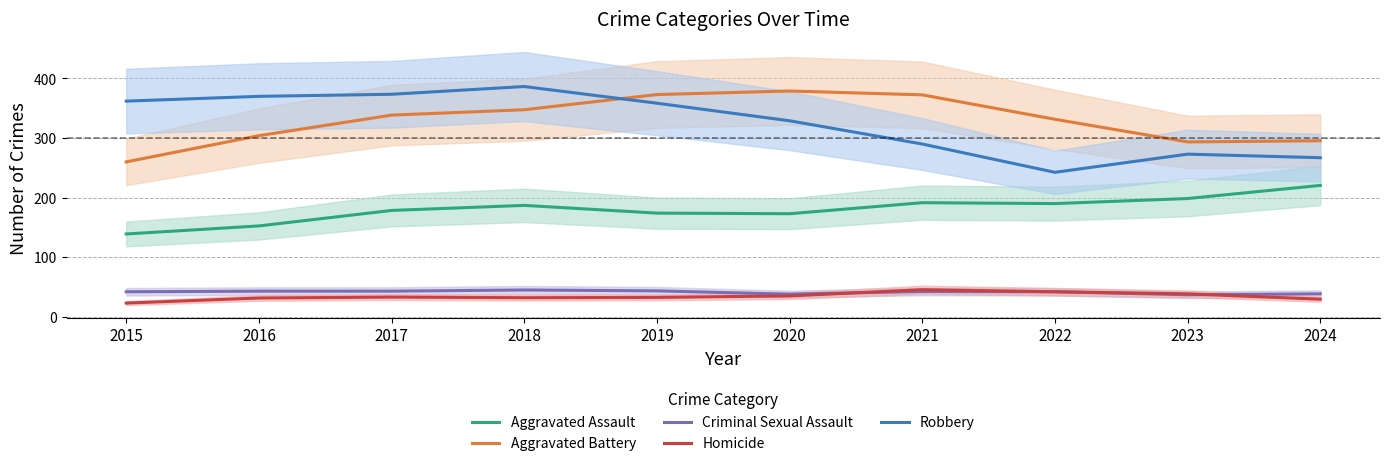

True or false: Aggravated Battery and Robbery cross at least once.

True